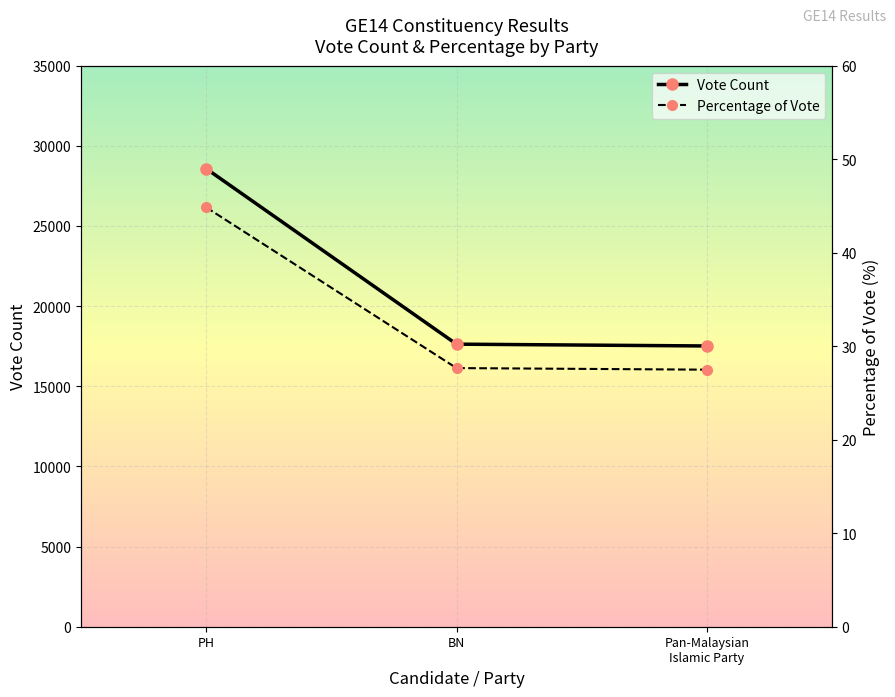

Reading left to right, what are all the values shown in this chart?

Vote Count: PH=28578.0	BN=17628.0	Pan-Malaysian
Islamic Party=17515.0
Percentage of Vote: PH=44.9	BN=27.7	Pan-Malaysian
Islamic Party=27.5